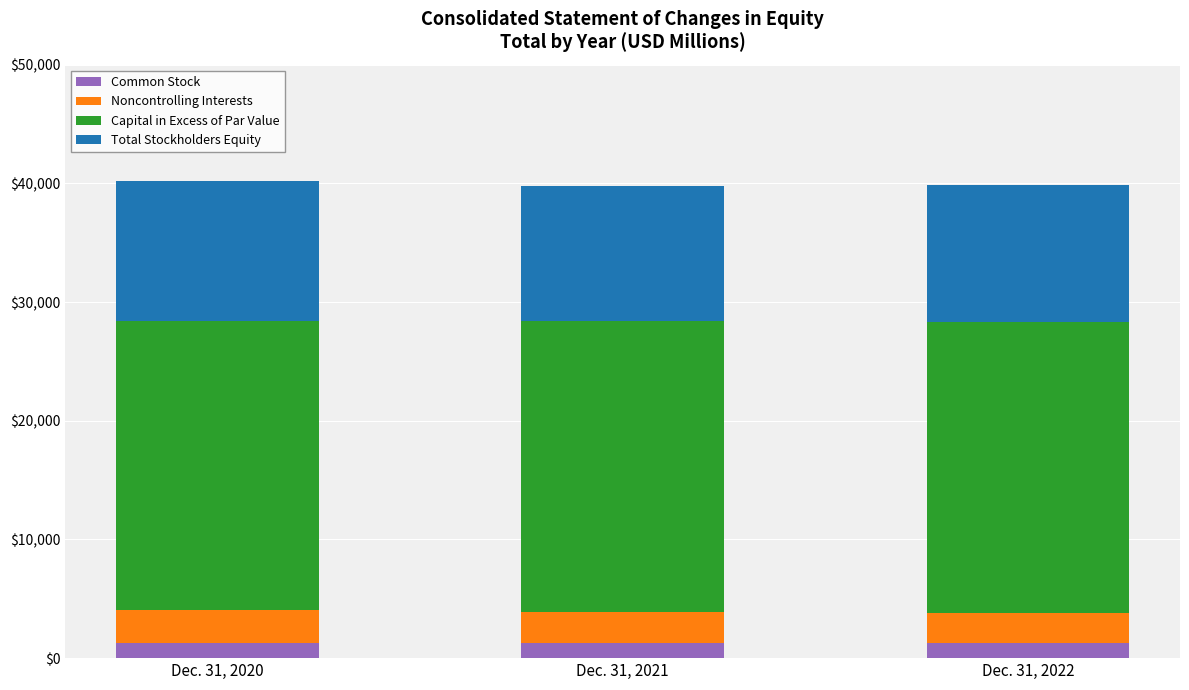

List the labels in order of Common Stock value, smallest first.

Dec. 31, 2020, Dec. 31, 2021, Dec. 31, 2022